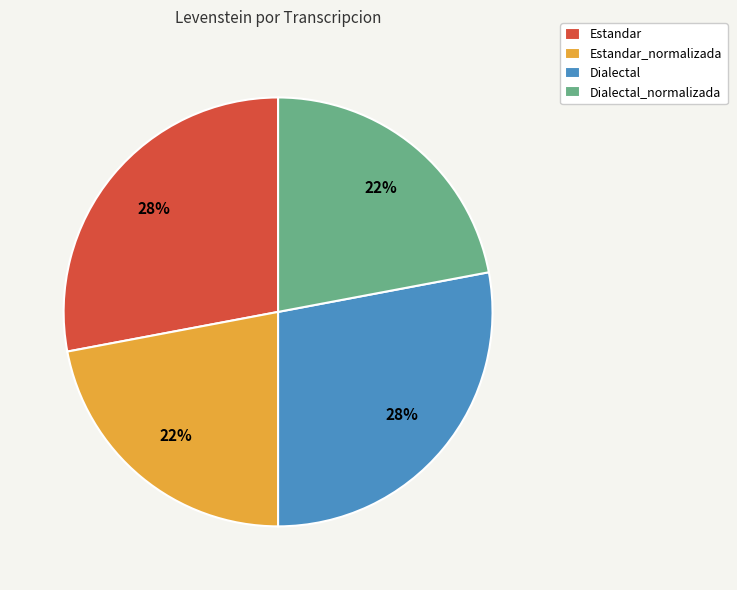

Which has a higher value, Dialectal or Estandar_normalizada?

Dialectal